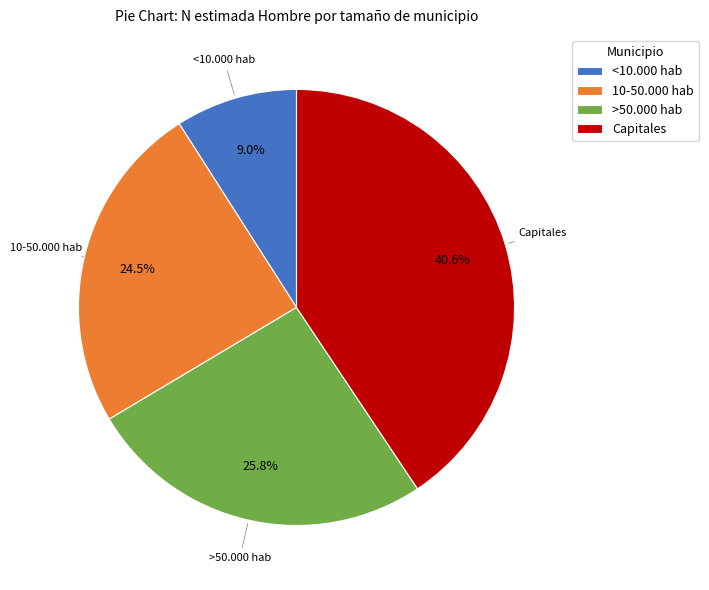

To the nearest percent, what is the average slice percentage?

25%